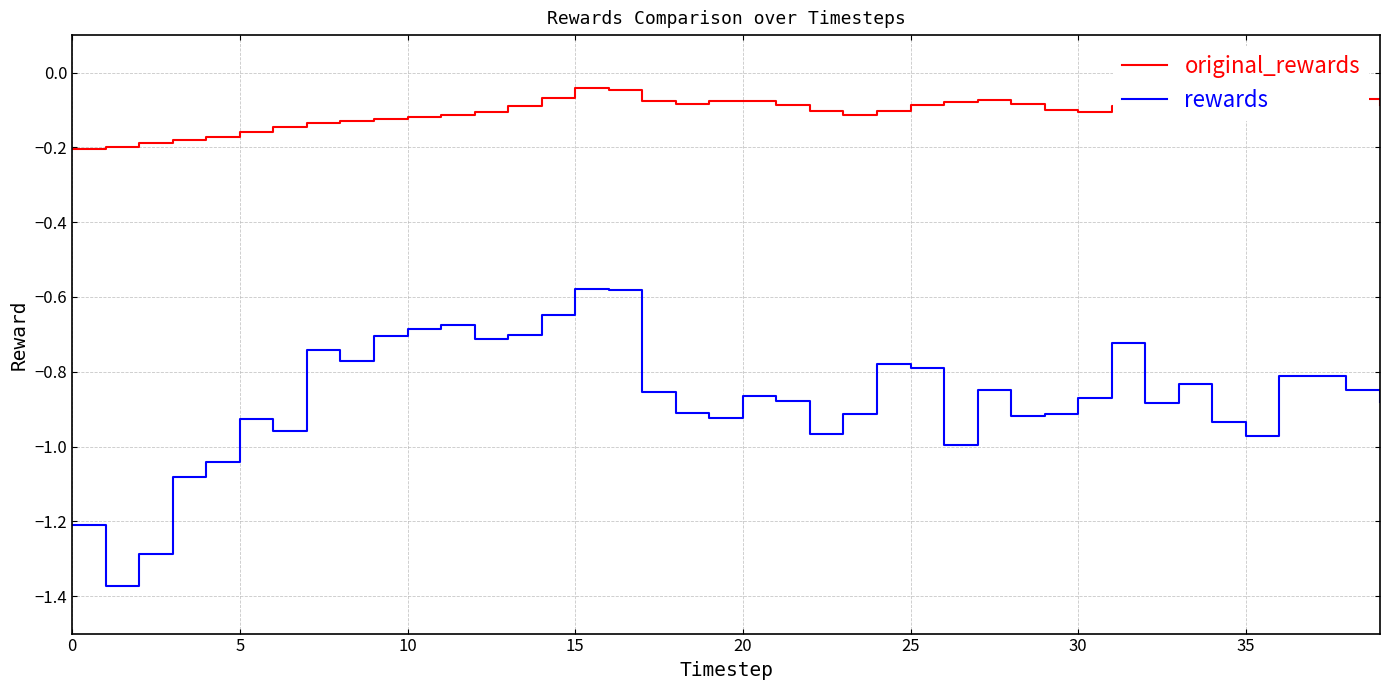

Rank the series by their average value, from highest to lowest.

original_rewards, rewards